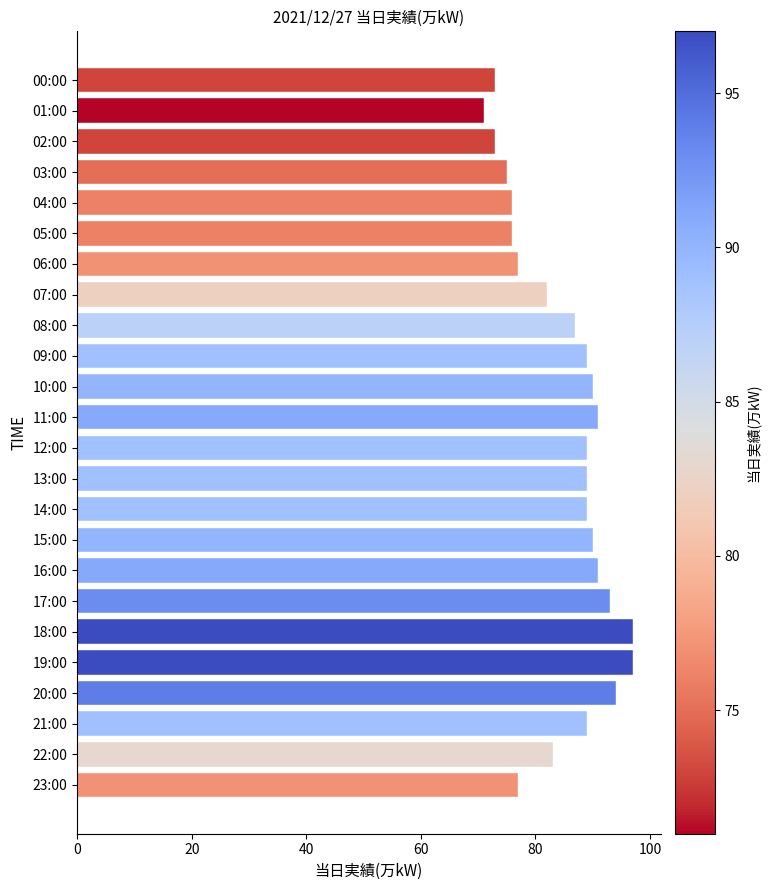

What is the difference between the second highest and minimum values?

26